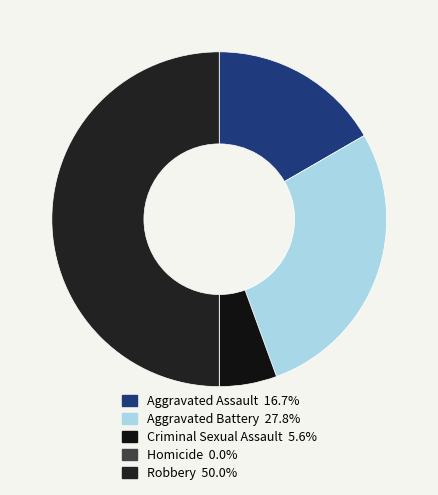

To the nearest percent, what is the combined percentage of Robbery and Aggravated Assault?

67%